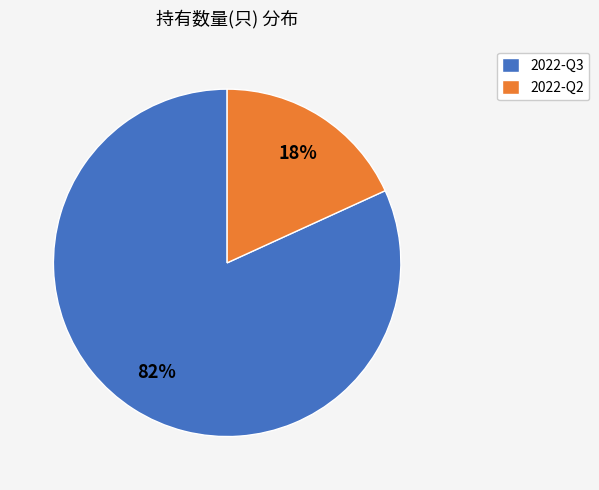

Combined, do 2022-Q3 and 2022-Q2 account for over 50%?

Yes